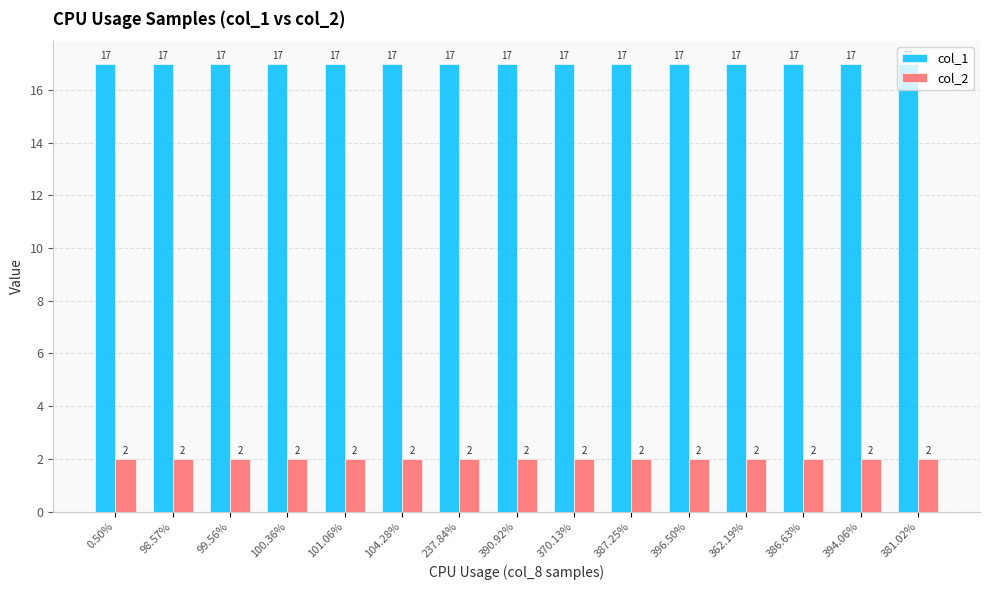

What are all the series names shown in the legend?

col_1, col_2